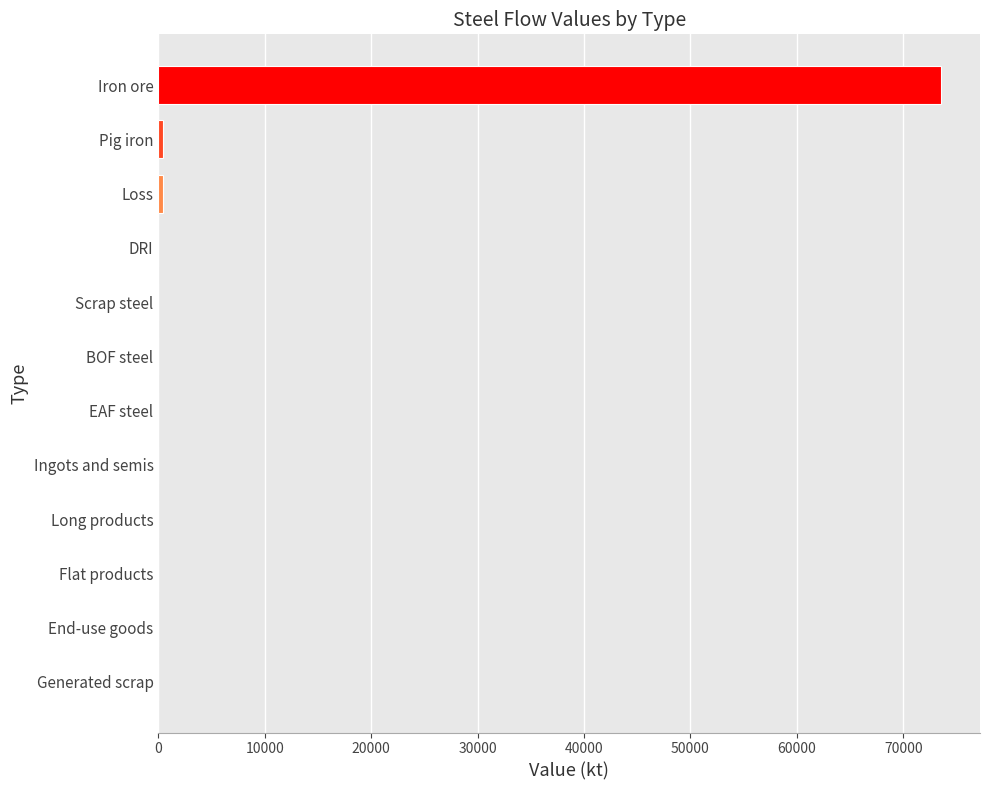

The chart shows a value of -50136.4 at Scrap steel. True or false?

False